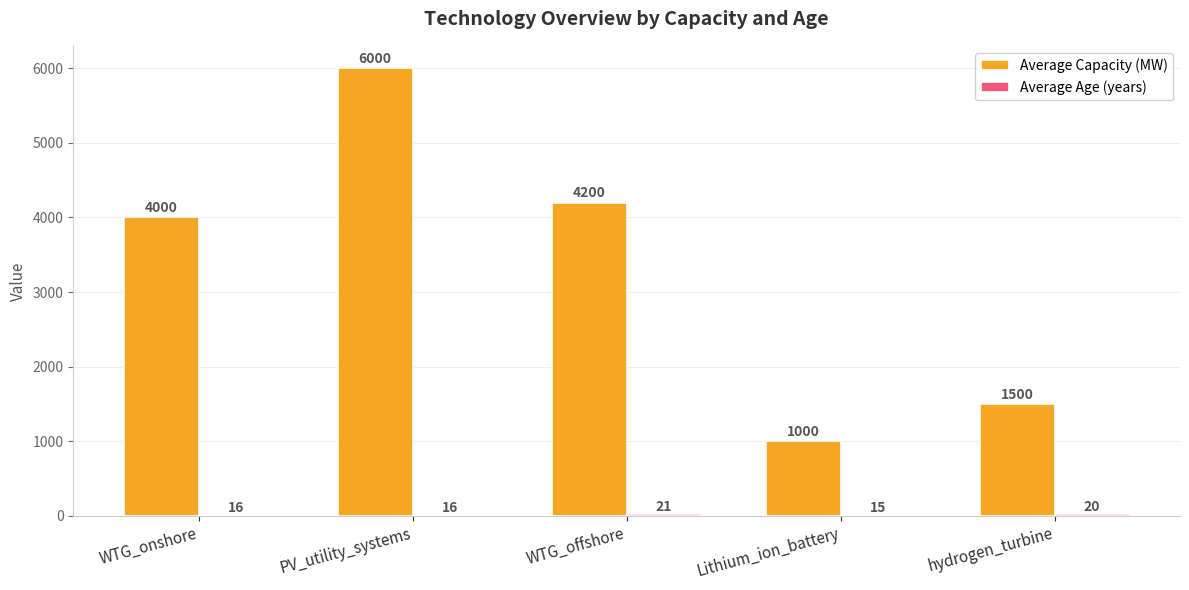

Between WTG_onshore and PV_utility_systems, which series saw the biggest shift?

Average Capacity (MW)